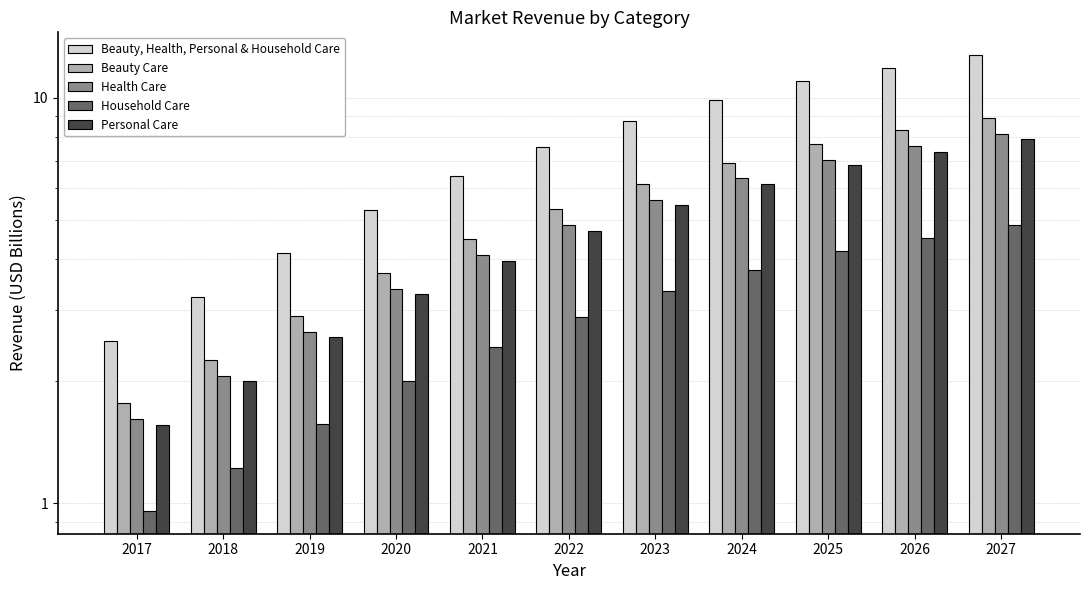

What is the total value across all series at 2021?

21.4